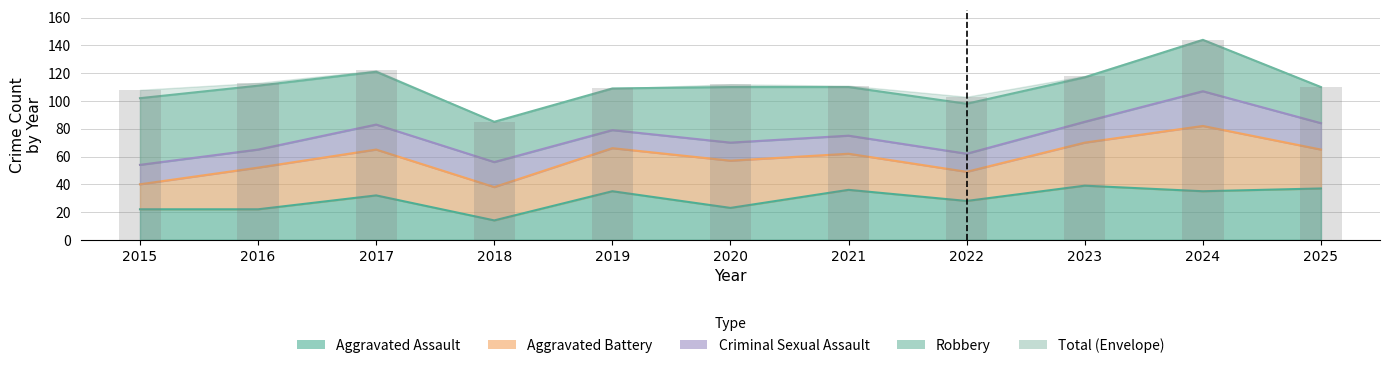

Which category has the lowest value across all series?

2018